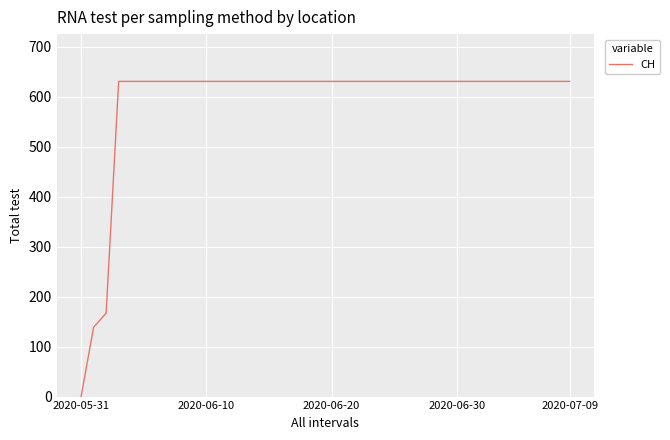

What is the difference between the maximum and minimum values?

631